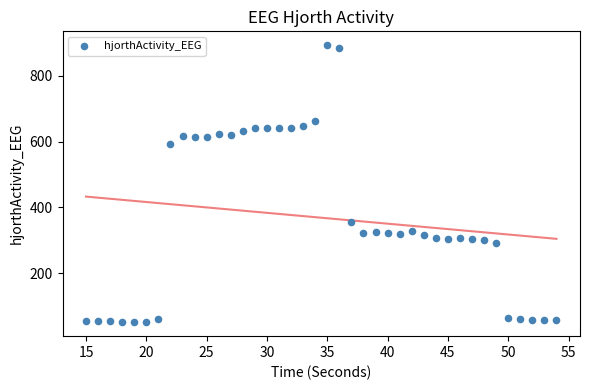

What is the range of Y values (max minus min)?

843.6